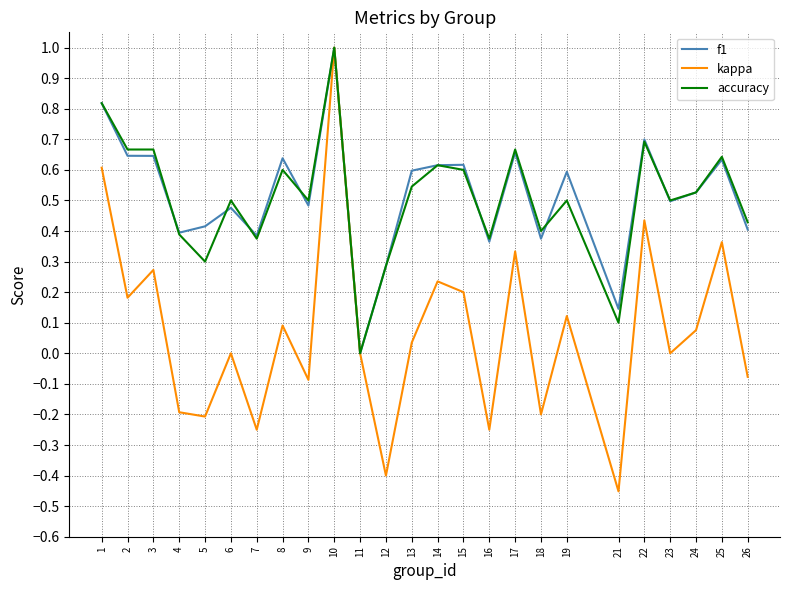

The f1 series shows 0.5 at 23. True or false?

True